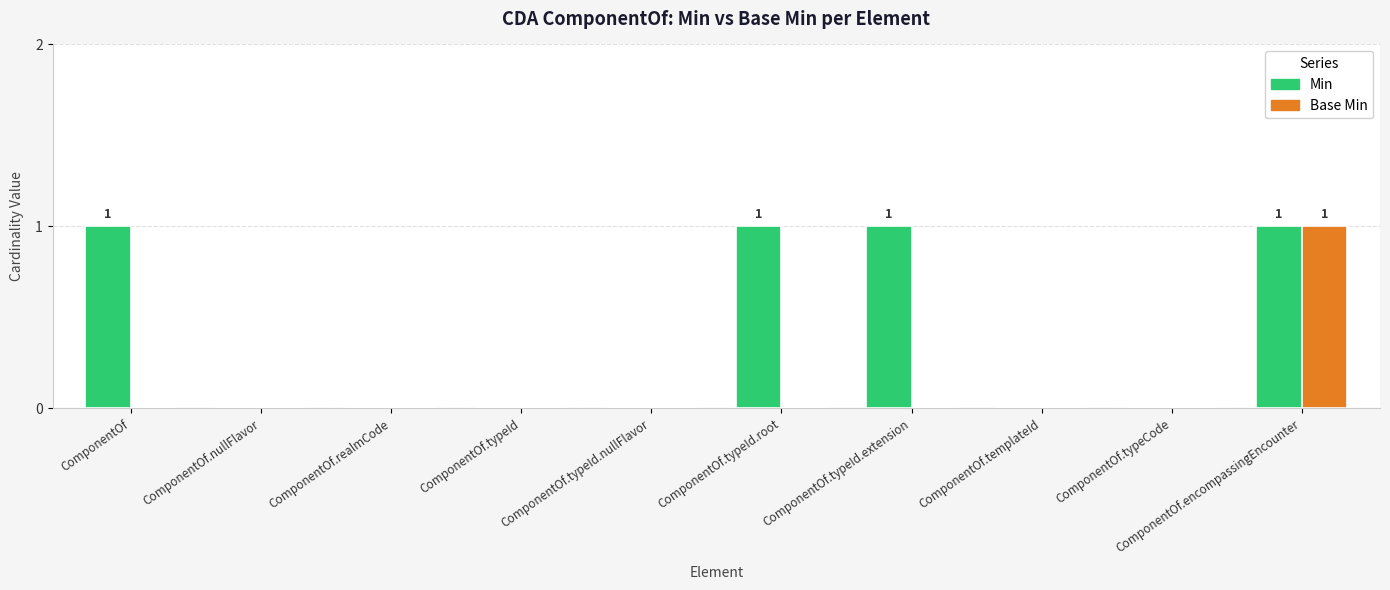

At which category is the sum across all series the highest?

ComponentOf.encompassingEncounter